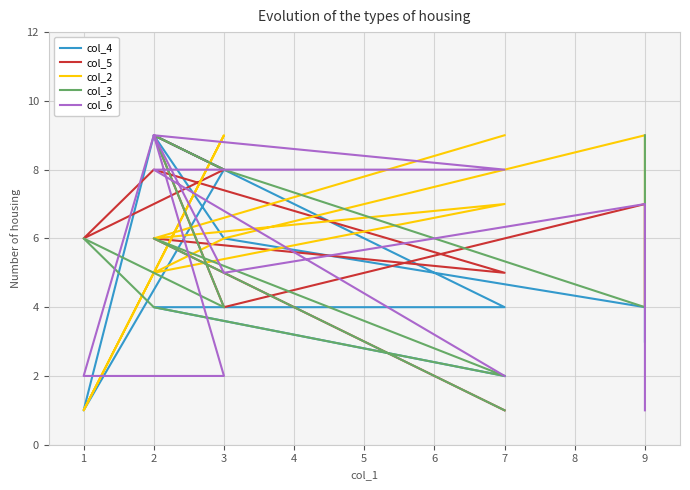

How many values in the col_4 series exceed 4?

4